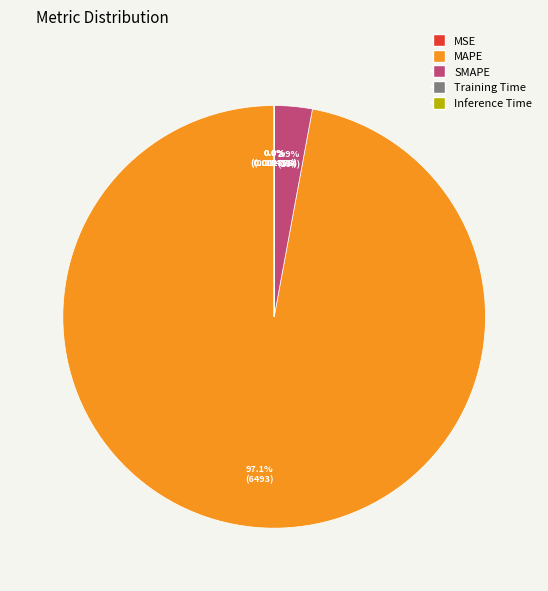

Which slice represents more than half of the pie?

MAPE